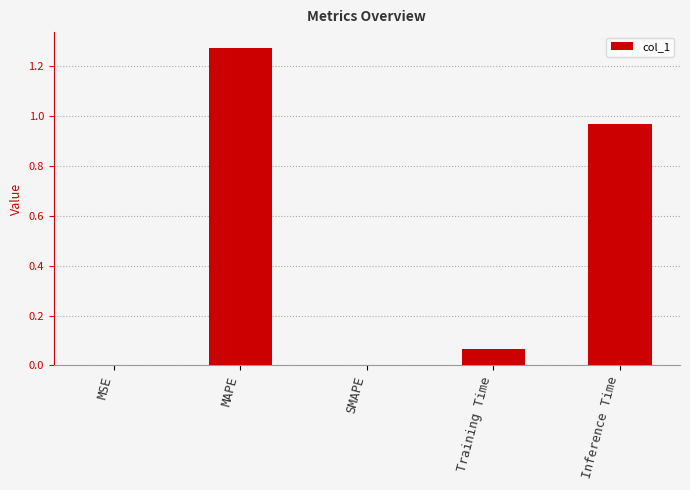

The chart shows a value of 0.6 at Inference Time. True or false?

False